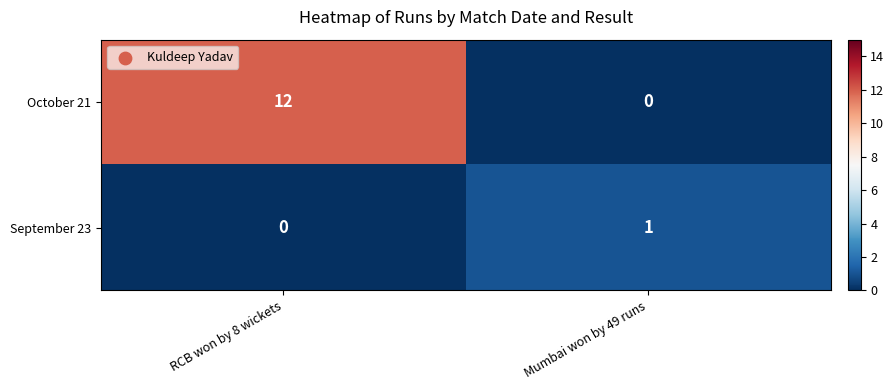

Rank the series by their average value, from highest to lowest.

October 21, September 23